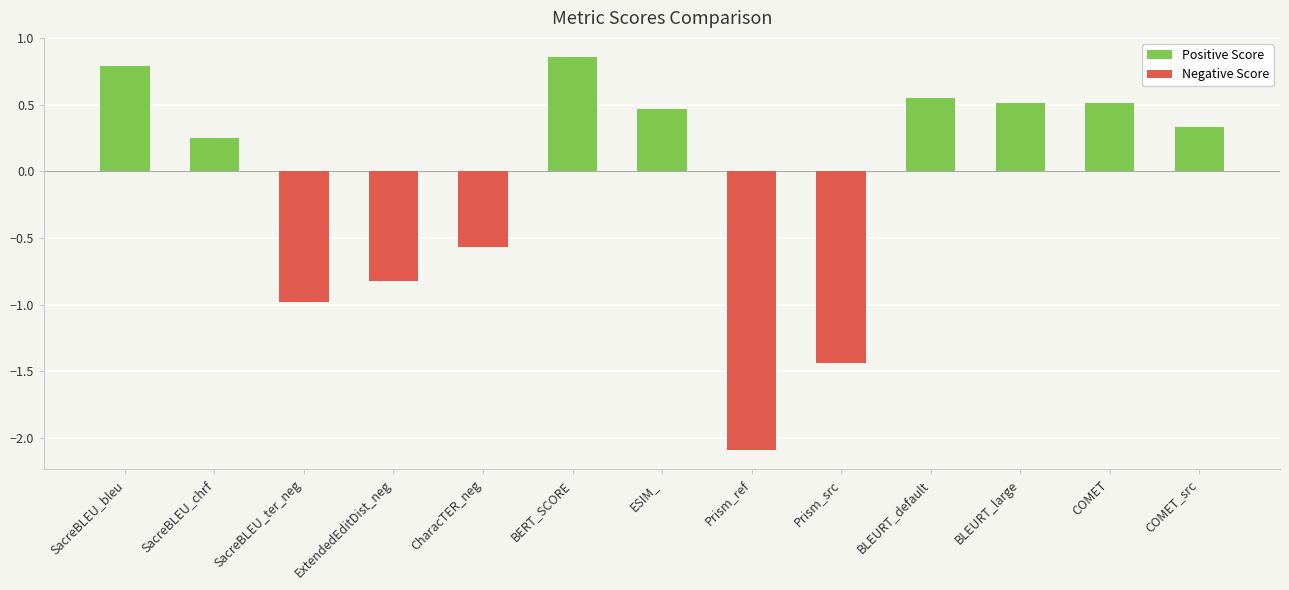

The Positive Score series shows 0.4 at SacreBLEU_chrf. True or false?

False